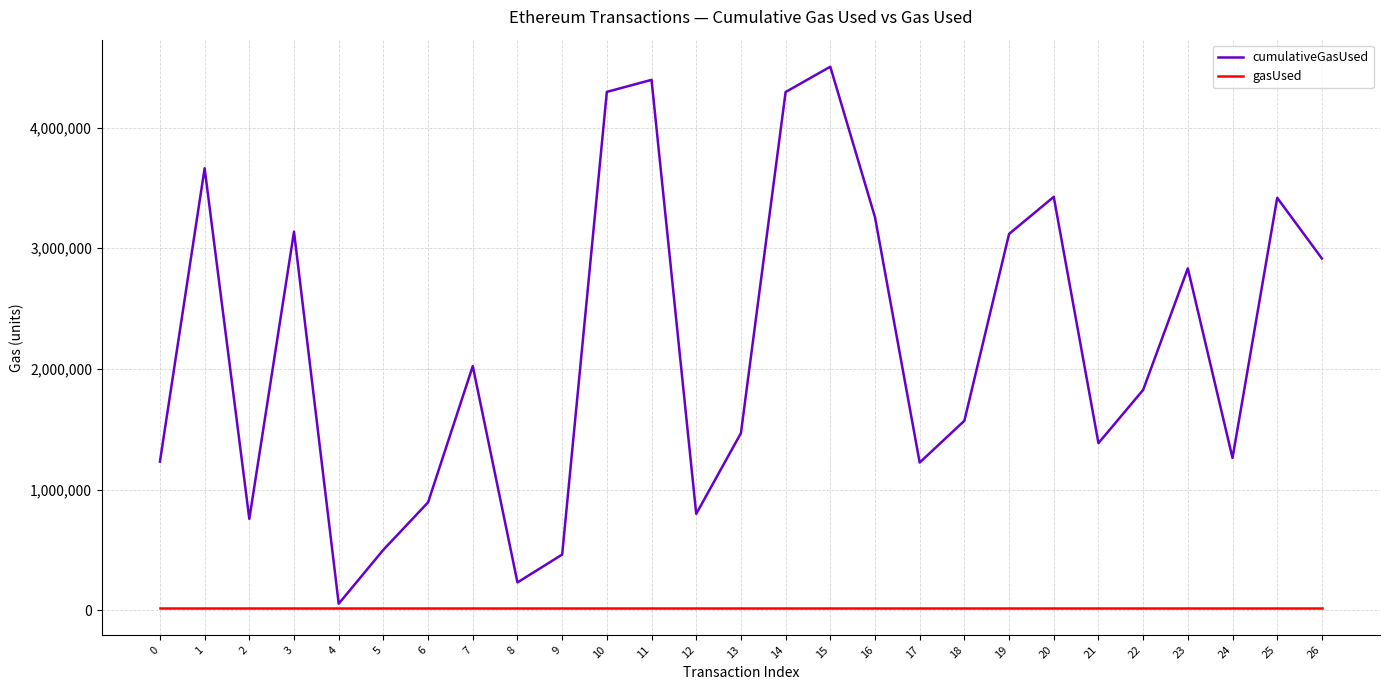

Rank the series by their maximum value, from highest to lowest.

cumulativeGasUsed, gasUsed